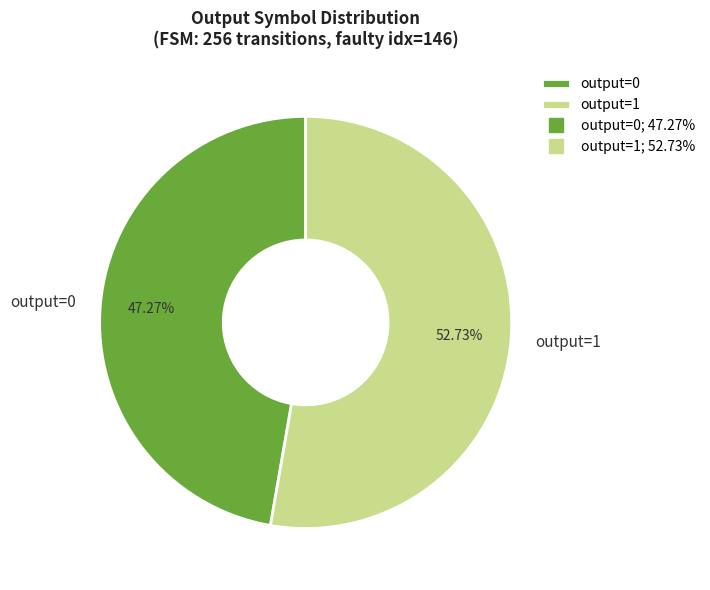

Which slice is the smallest?

output=0